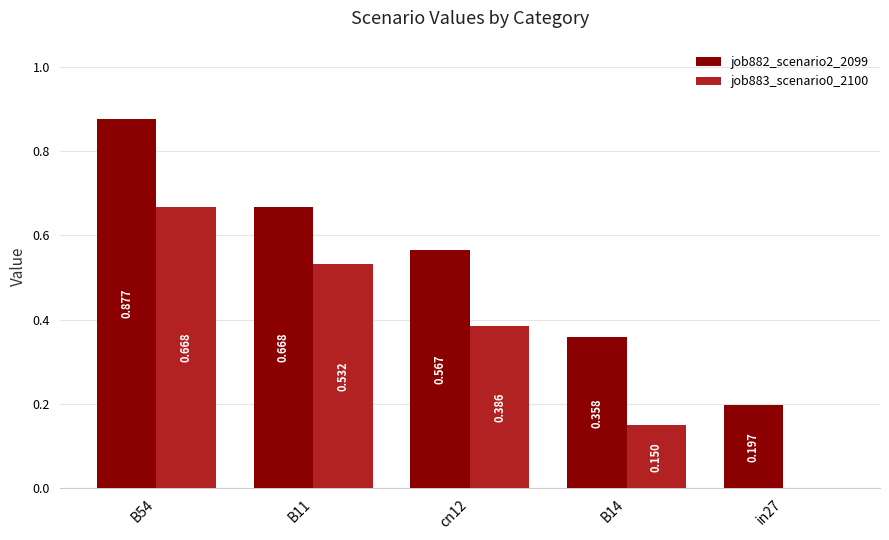

At which category does the chart reach its minimum across all series?

in27